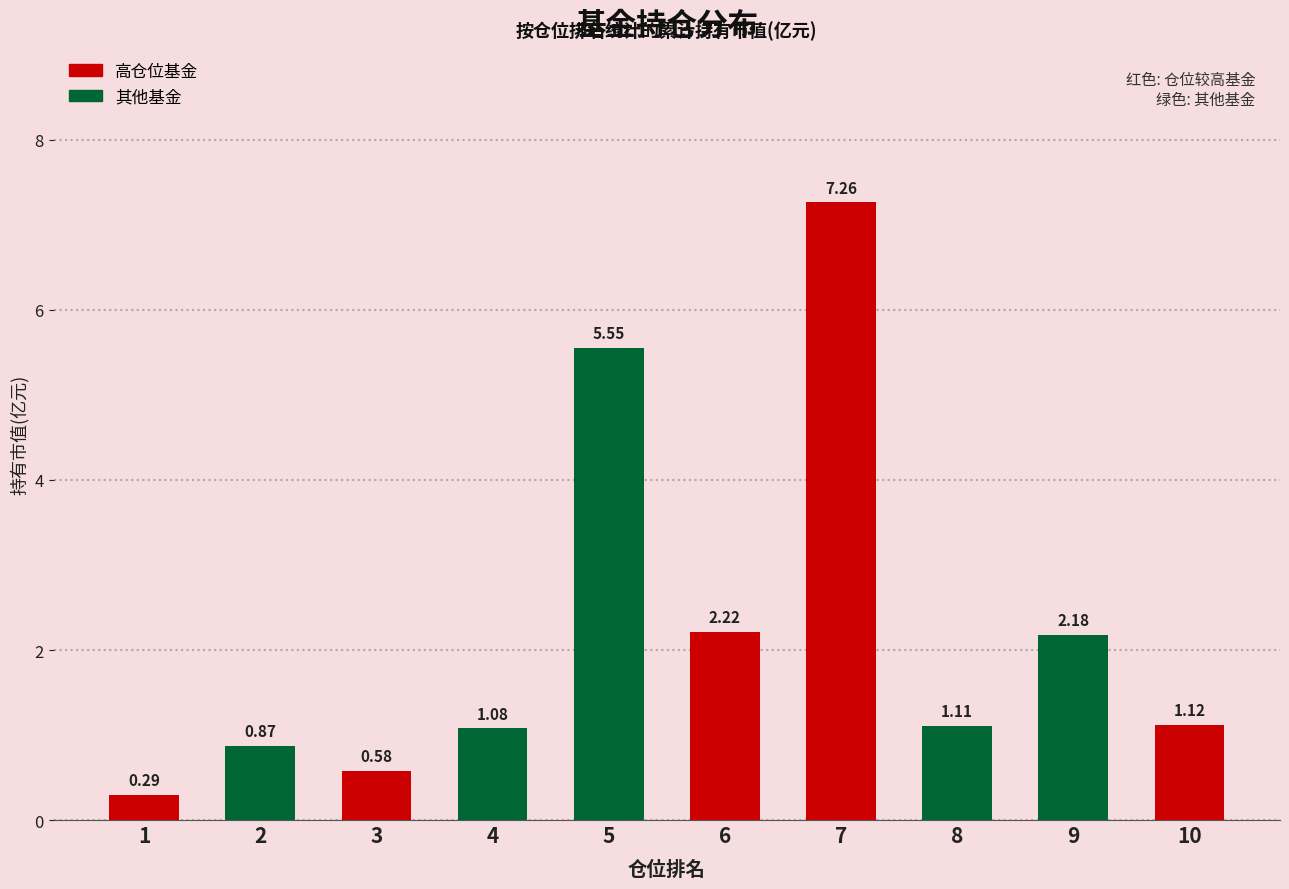

List the labels in order of value, smallest first.

1, 3, 2, 4, 8, 10, 9, 6, 5, 7